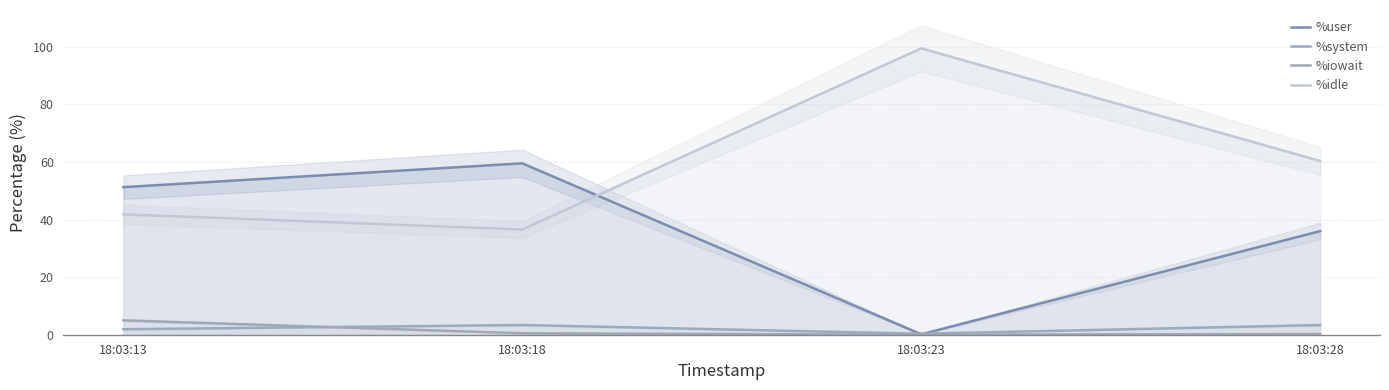

What is the value of the %user point at the 4th from the left?

36.0